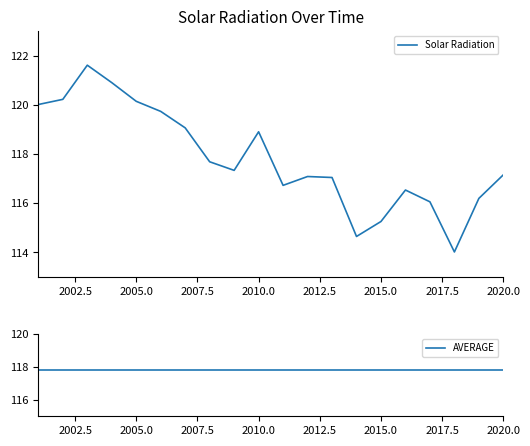

Is this an area chart (filled region under the line)?

No